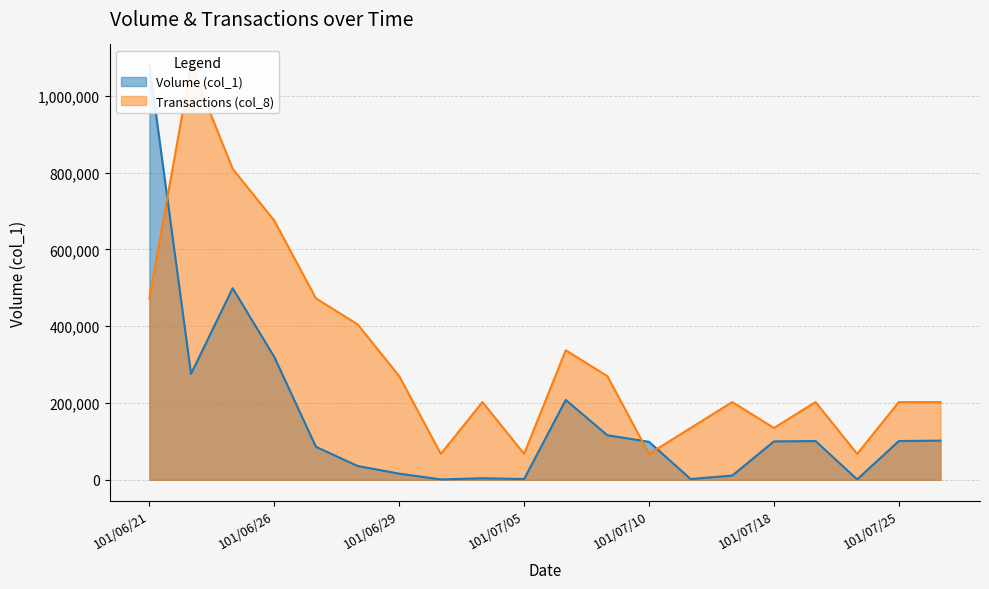

Reading left to right, extract all data points from this chart.

Volume (col_1): 1080000	276000	499000	320000	86000	36000	16000	1000	4000	2000	208000	116000	99000	2000	11000	100000	101000	1000	101000	102000
Transactions (col_8): 472500	1080000	810000	675000	472500	405000	270000	67500	202500	67500	337500	270000	67500	135000	202500	135000	202500	67500	202500	202500